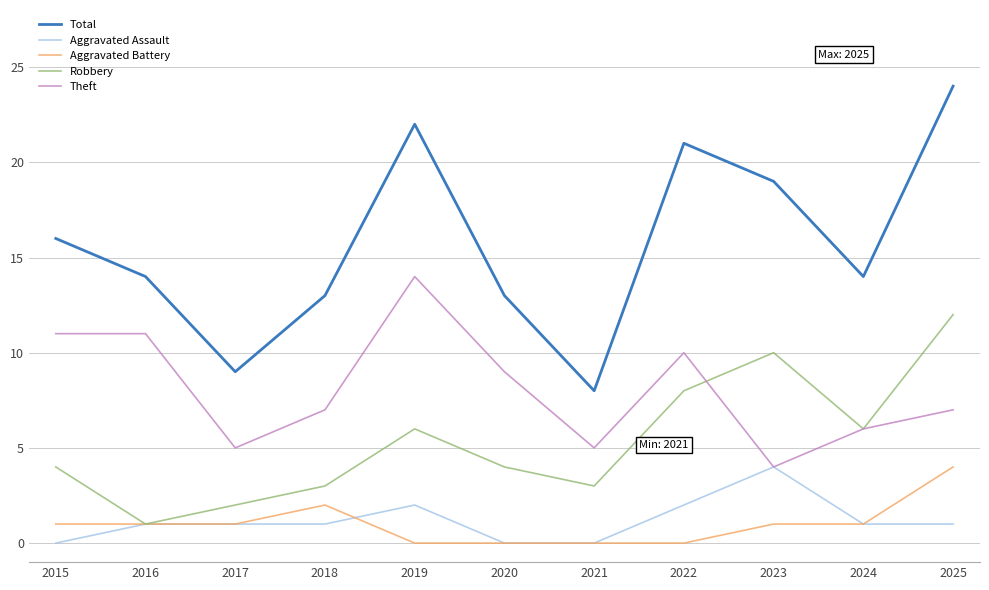

At which category does Robbery reach its first local peak?

2019